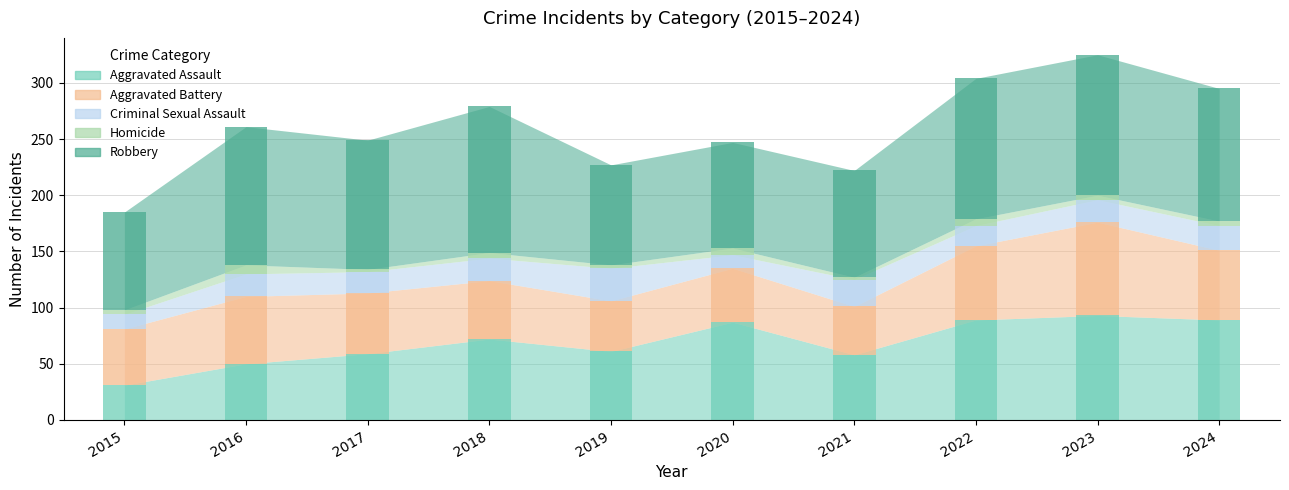

Rank the series at 2022 from lowest to highest value.

Homicide, Criminal Sexual Assault, Aggravated Battery, Aggravated Assault, Robbery